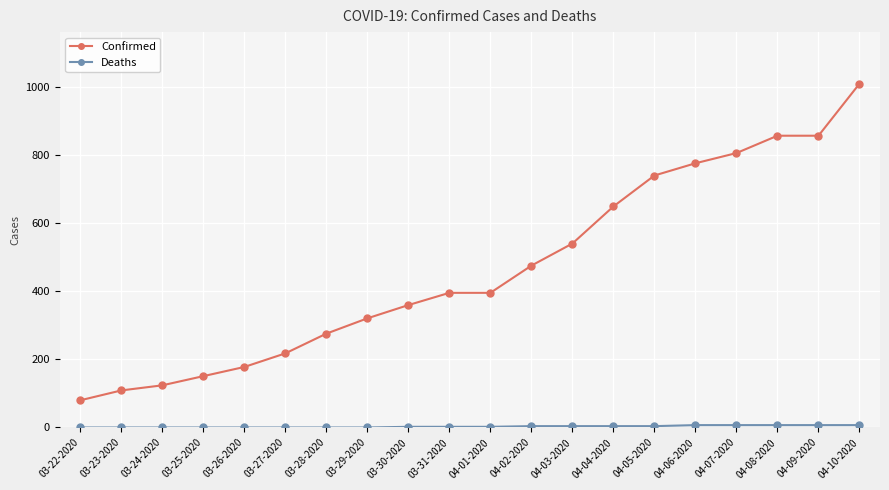

What is the difference between the maximum and second lowest values in the Confirmed series?

902